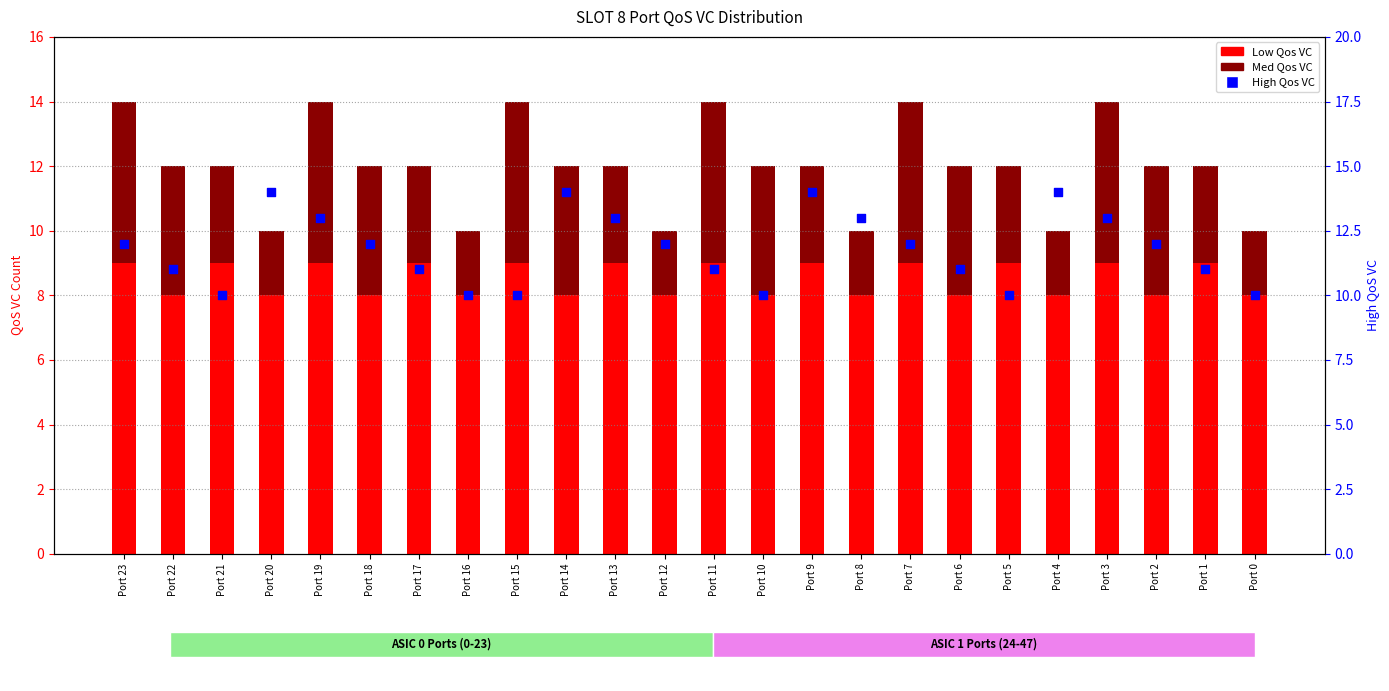

What are all the series names shown in the legend?

Low Qos VC, Med Qos VC, High Qos VC